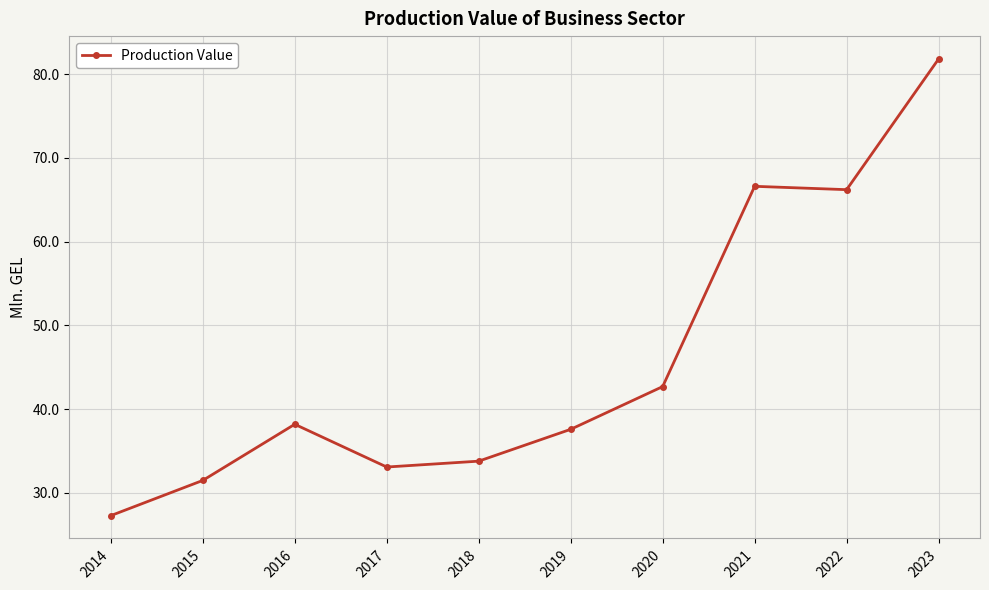

Which label corresponds to the smallest value in the chart?

2014